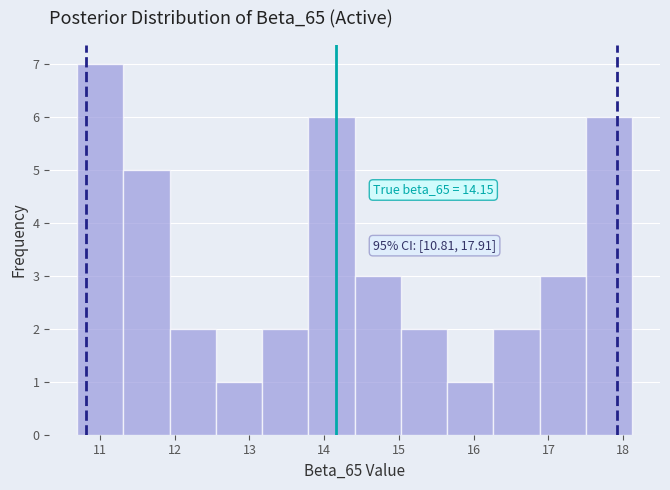

Over which range of the x-axis is the bar tallest?

10.7 to 11.3